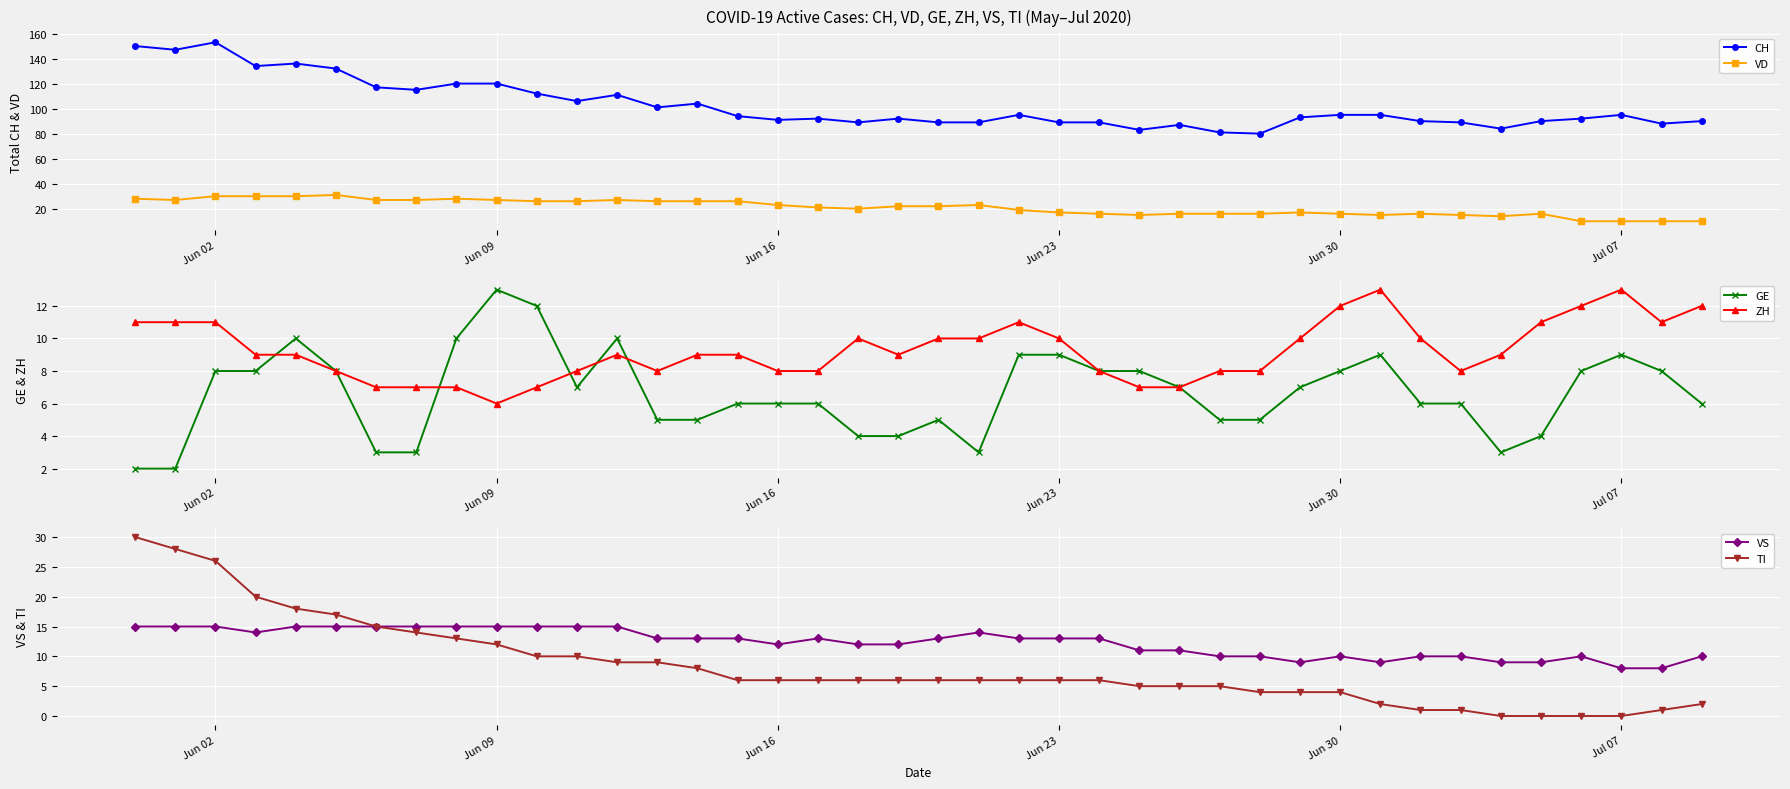

What is the maximum value for CH?

153